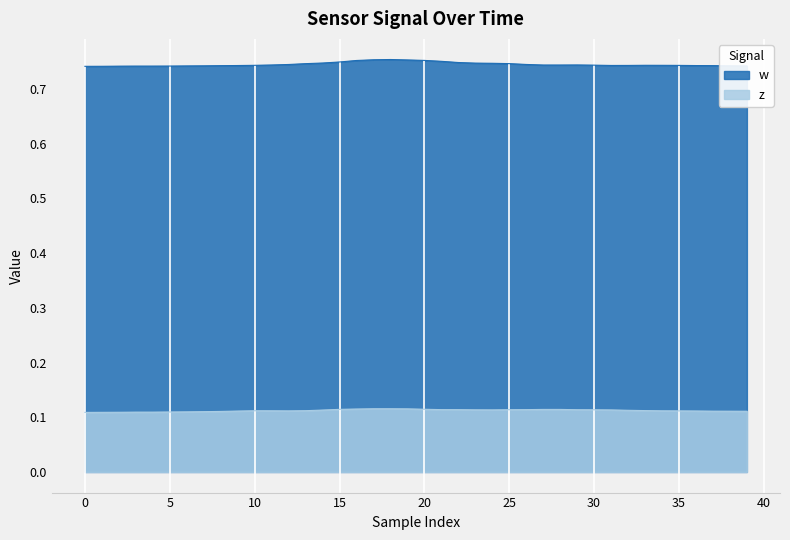

List the series in order of their peak value, lowest first.

z, w